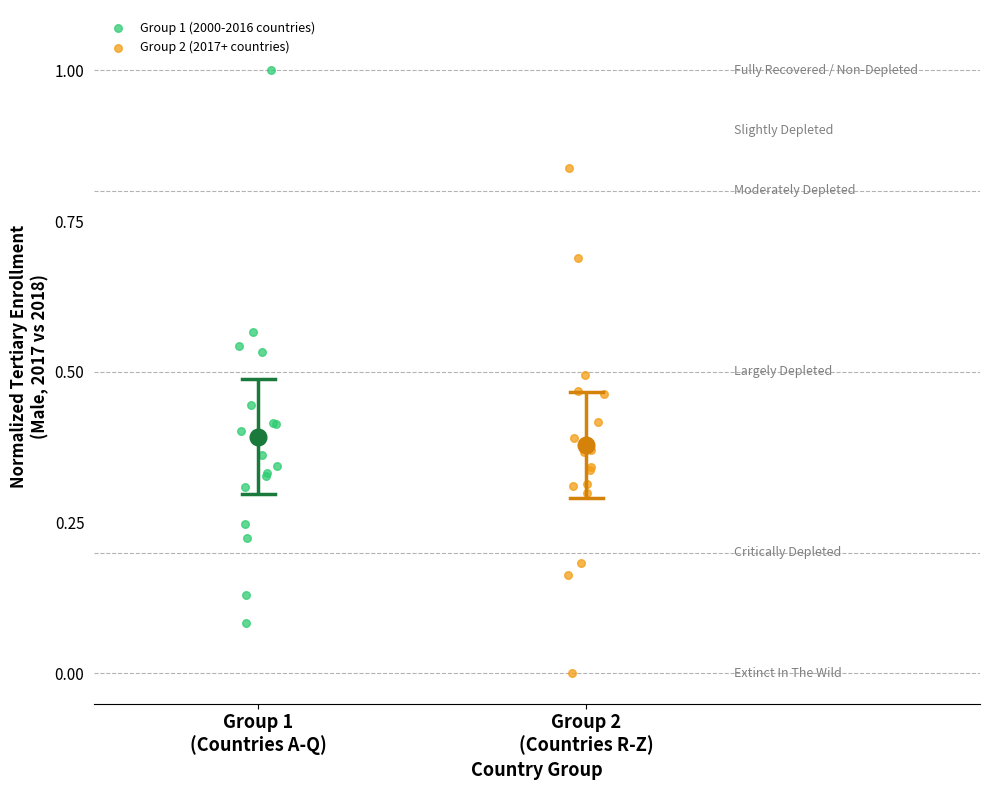

Which series reaches the minimum Y coordinate?

Group 2 (2017+ countries)